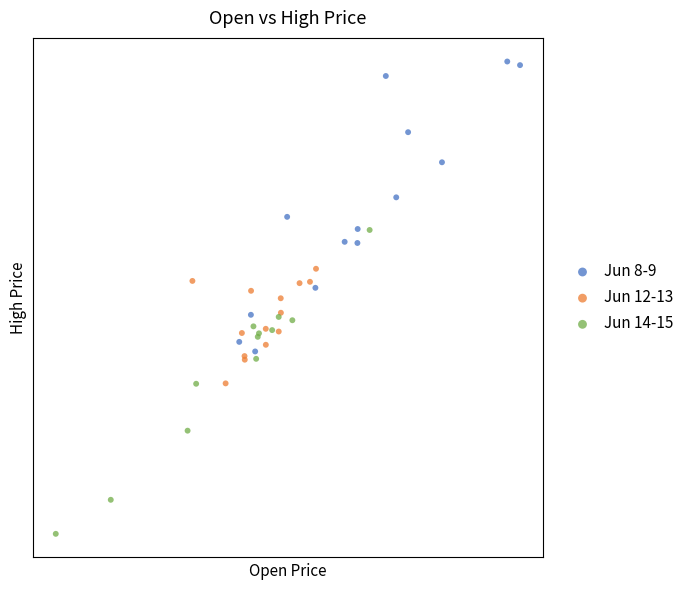

What are all the series names shown in the legend?

Jun 8-9, Jun 12-13, Jun 14-15